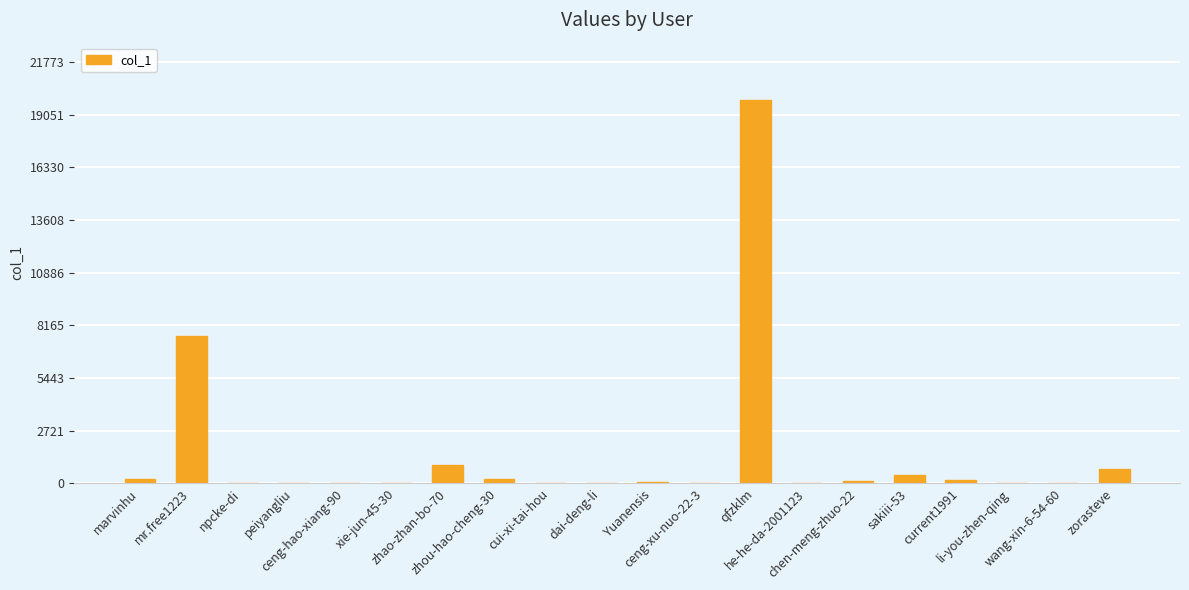

What is the change in value from Yuanensis to zorasteve?

+642